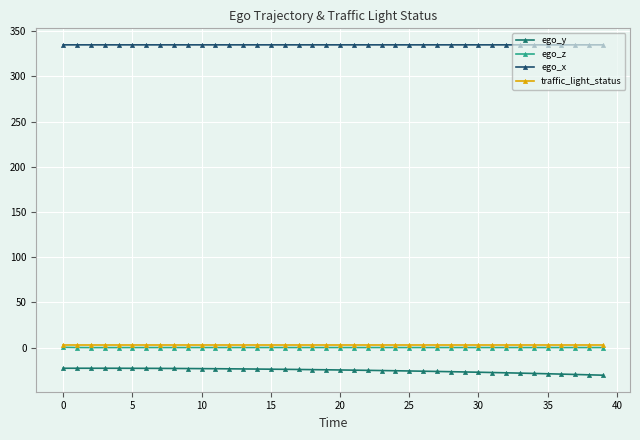

Which series has the largest total across all categories?

ego_x